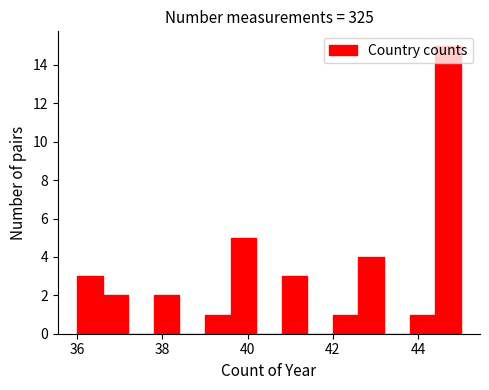

Read against the x-axis, roughly where is the centre of the tallest bar?

44.8